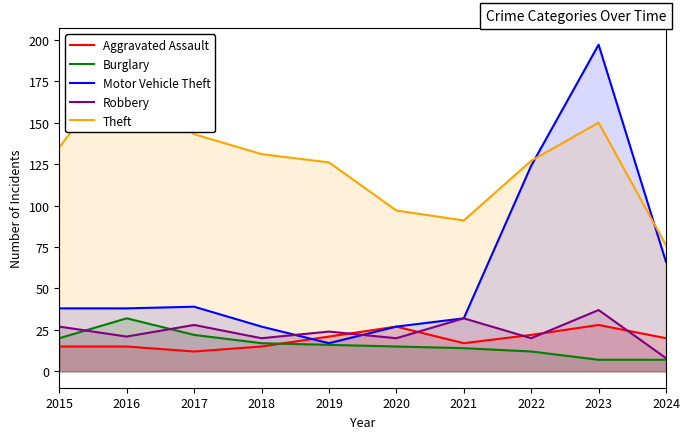

The Theft series shows 216 at 2015. True or false?

False